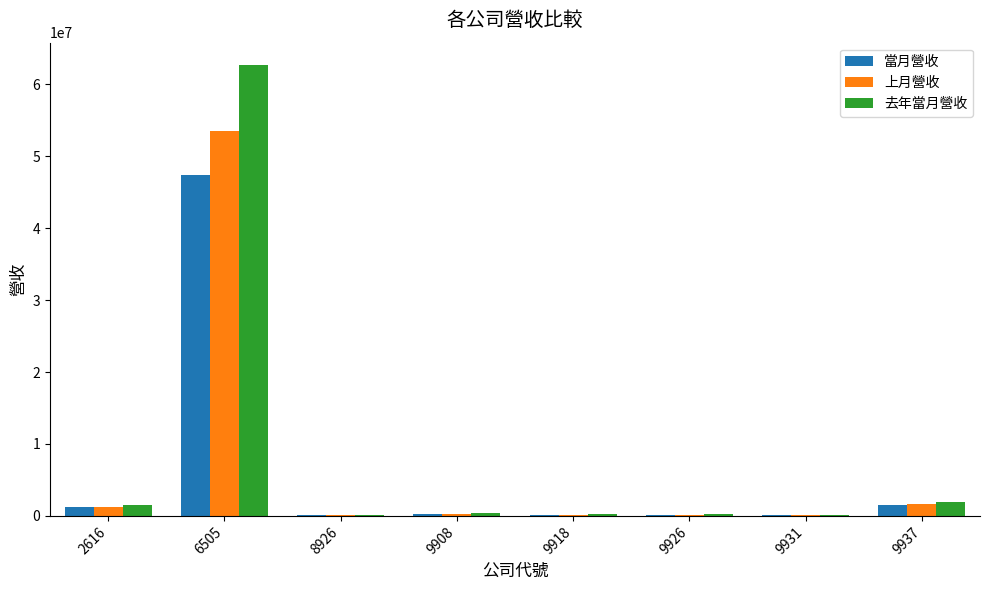

The value of 去年當月營收 at 6505 is 62647187. True or false?

True